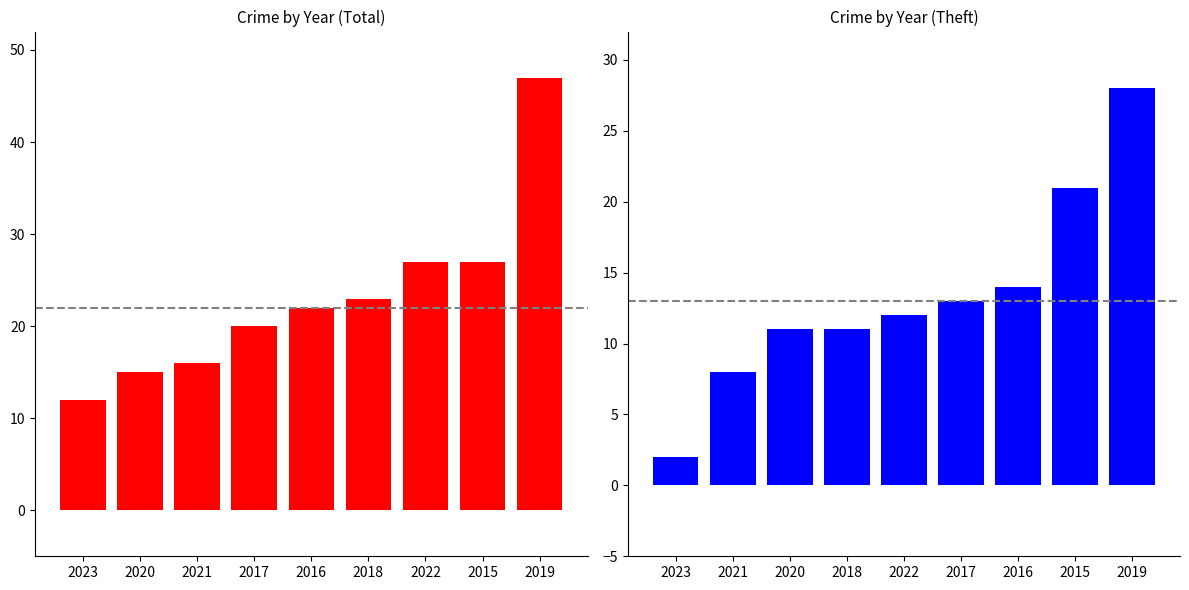

Reading right to left, list all the values displayed in this chart.

Total: 47	27	27	23	22	20	16	15	12
Theft: 28	21	14	13	12	11	11	8	2